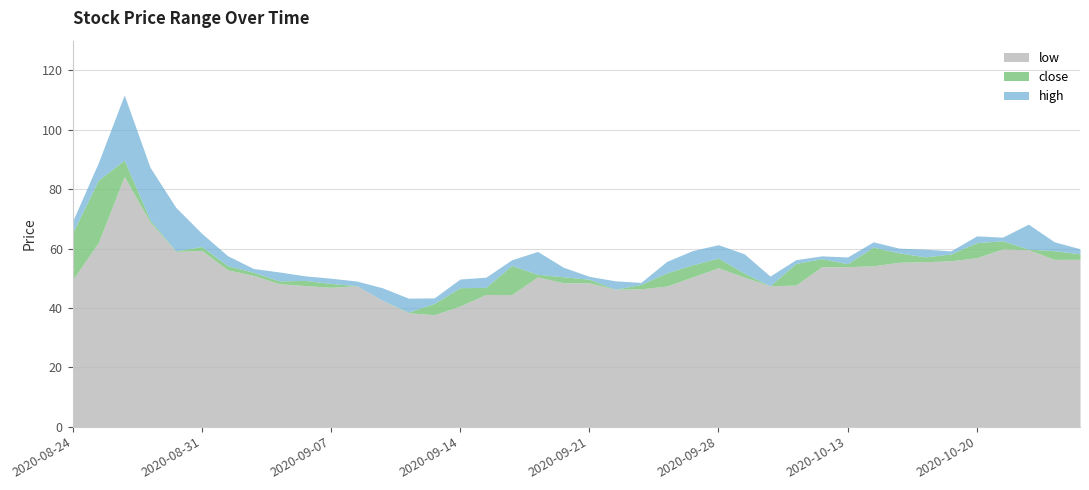

Which series has the largest total across all categories?

high